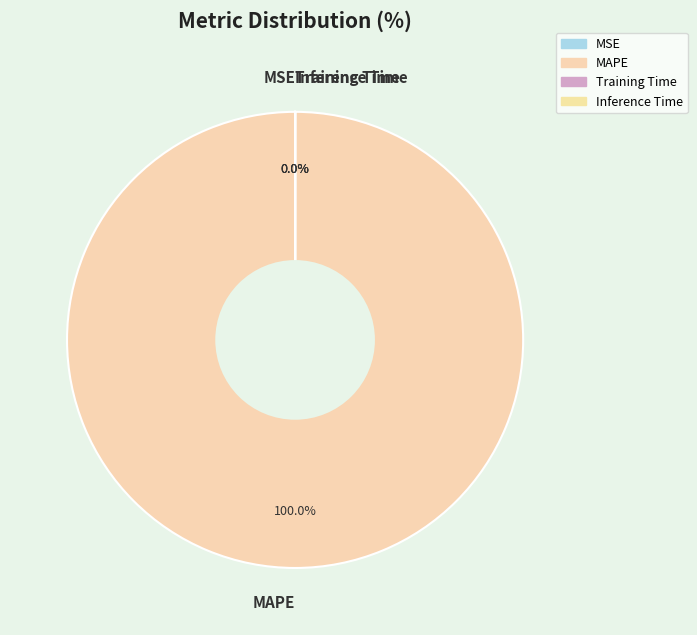

Between MAPE and Inference Time, which is larger?

MAPE